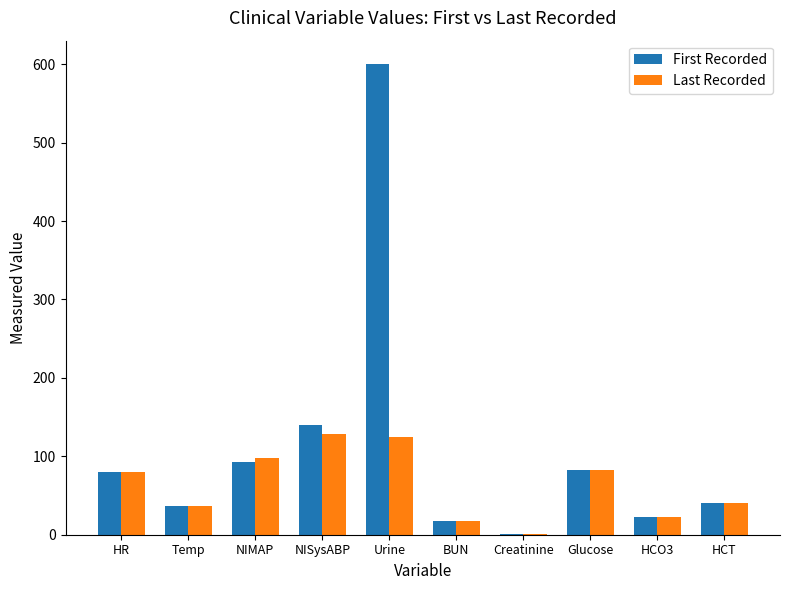

What is the total value across all series at HCT?

79.8